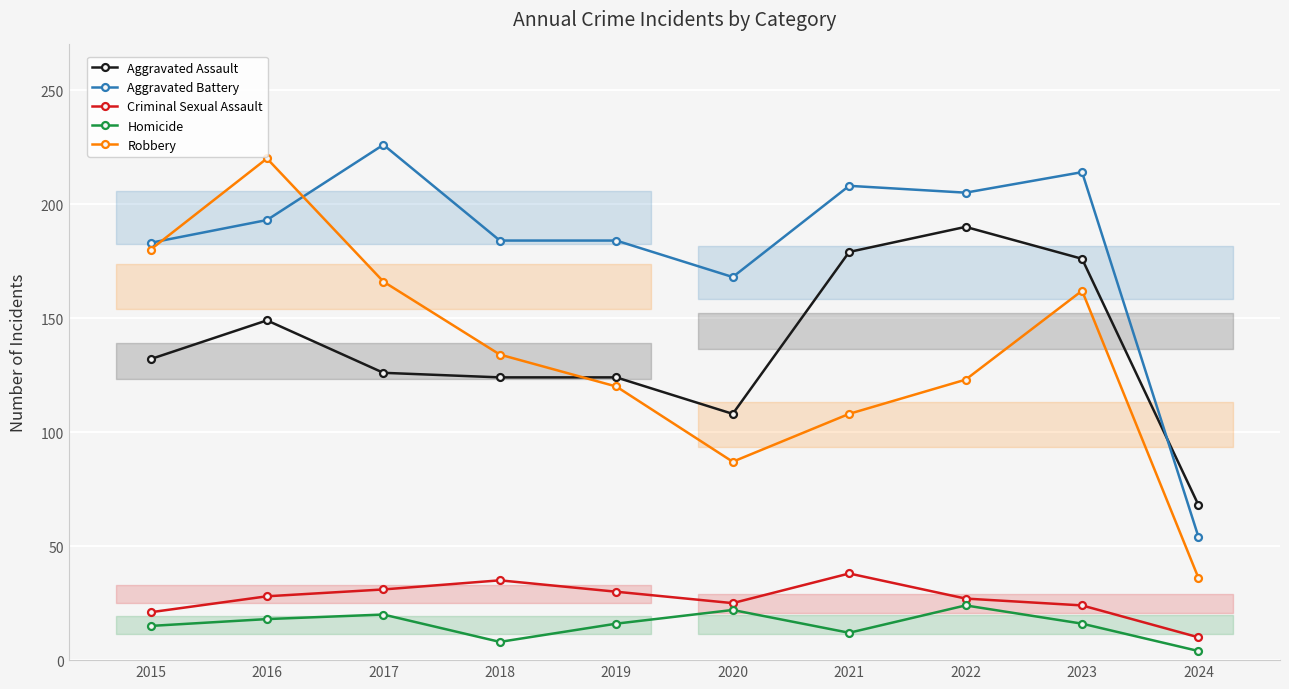

Is it true that Criminal Sexual Assault equals 8 at 2023?

False